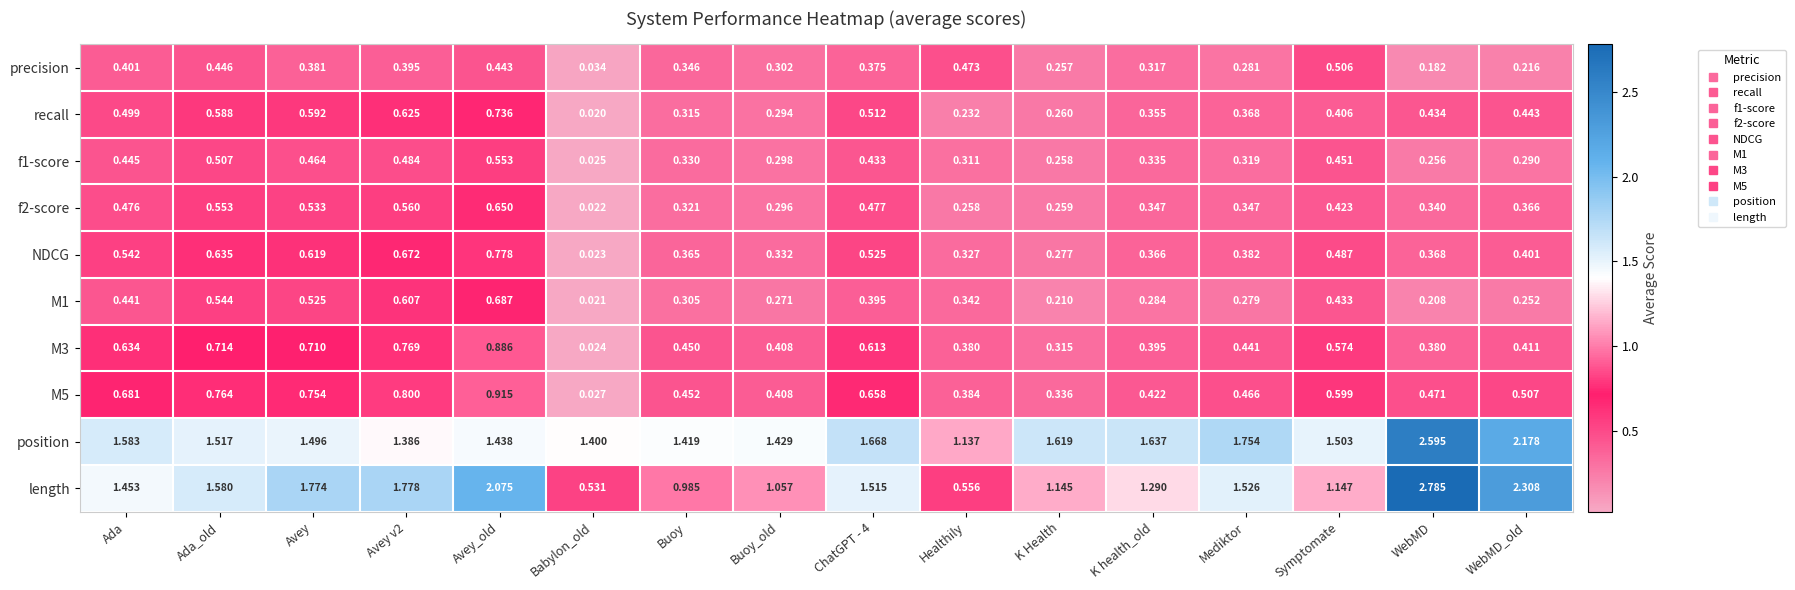

Which category has the highest value in the recall series?

Avey_old